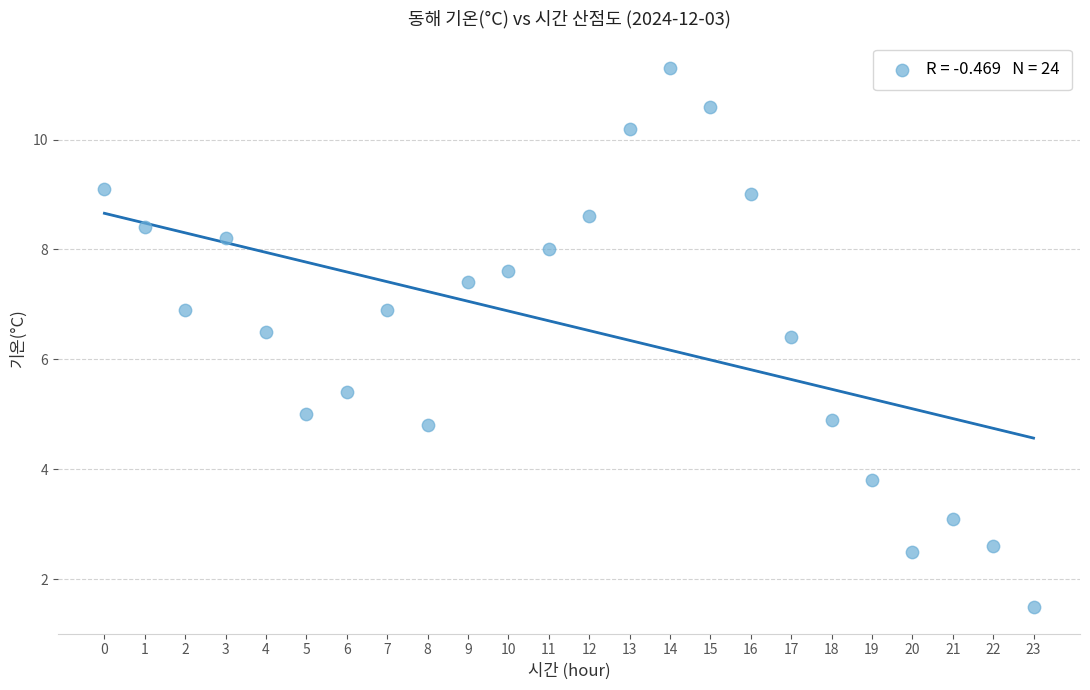

What is the range of Y values (max minus min)?

9.8